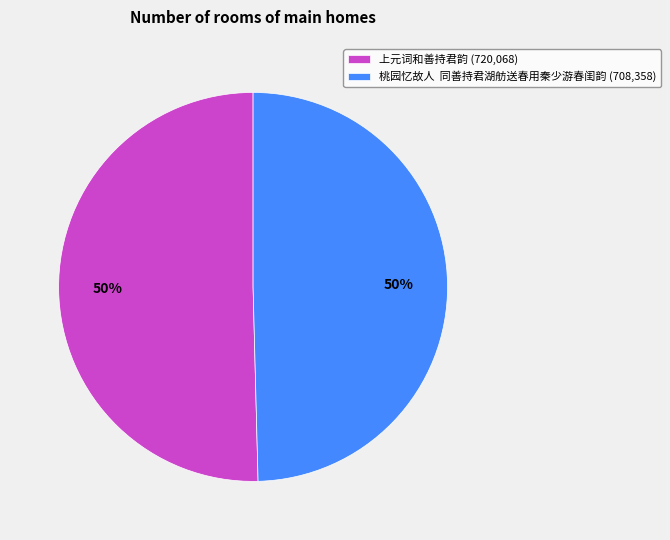

To the nearest percent, what is the average slice percentage?

50%